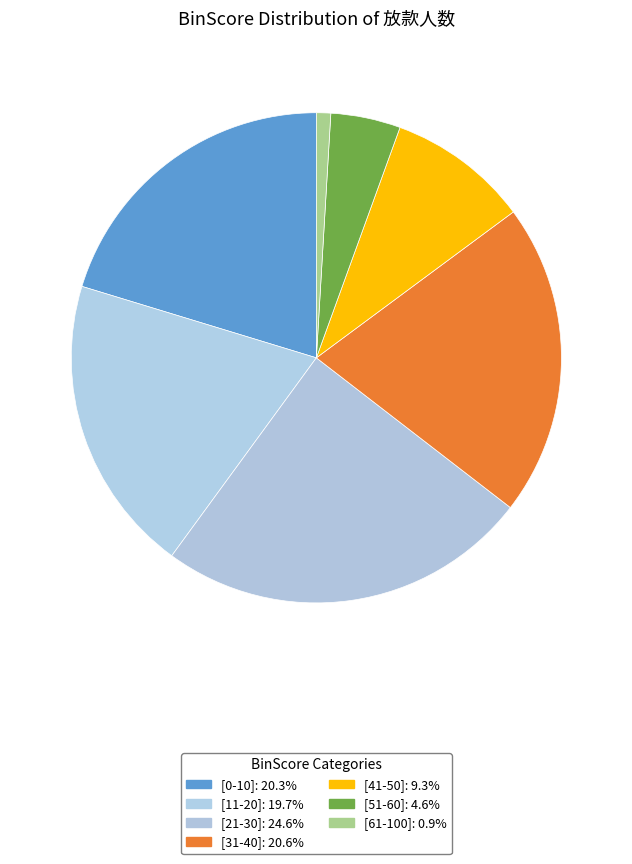

The [11-20] slice represents 9% of the pie. True or false?

False